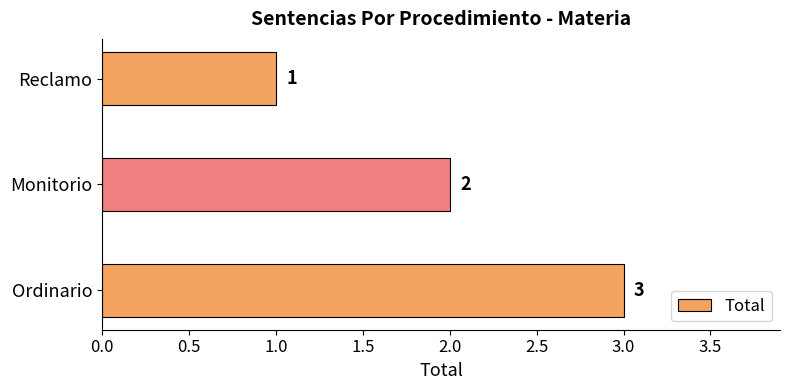

How many data points are less than 2?

1